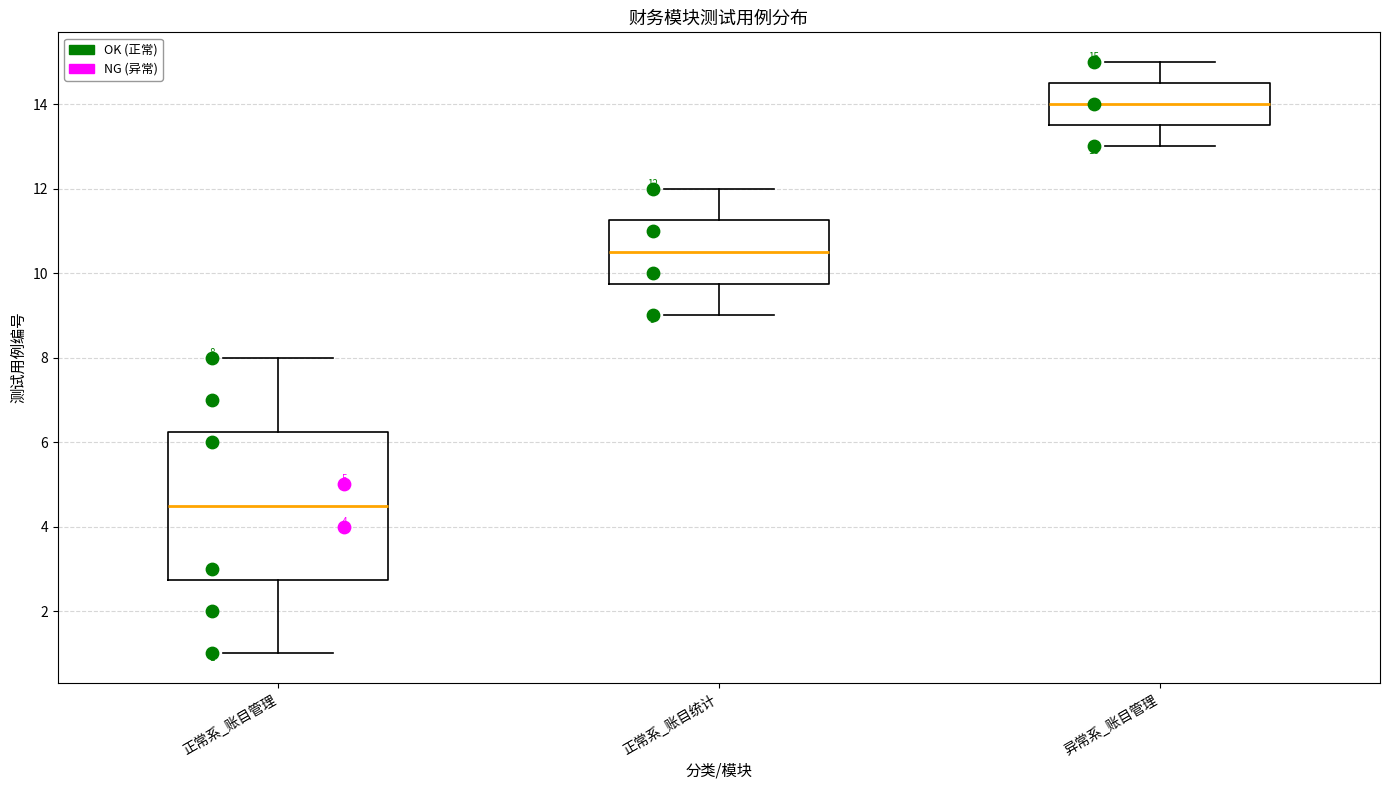

Comparing the boxes themselves (not the whiskers), which one is the tallest?

正常系_账目管理